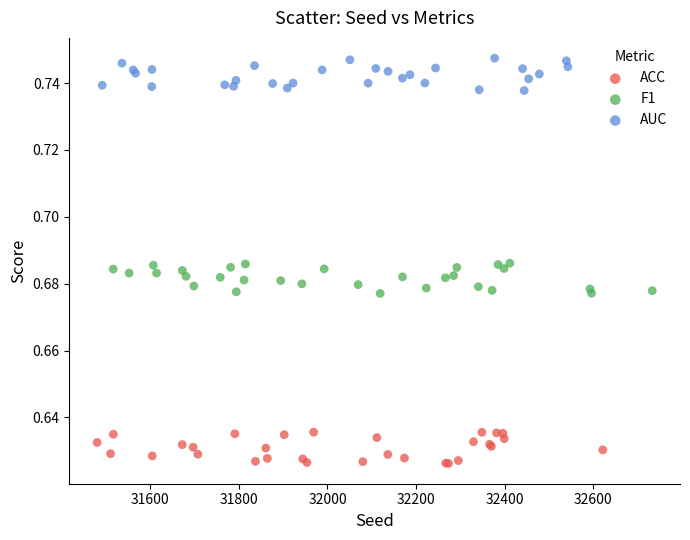

Which series reaches the minimum Y coordinate?

ACC